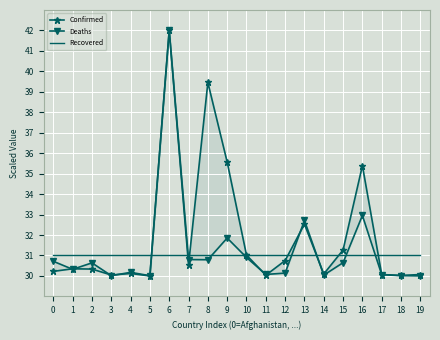

Where is the first local maximum for Confirmed?

1